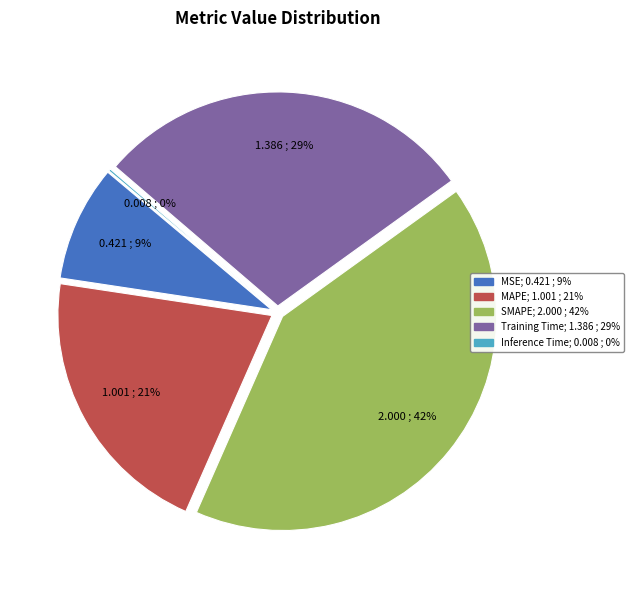

Between MAPE and Training Time, which is larger?

Training Time